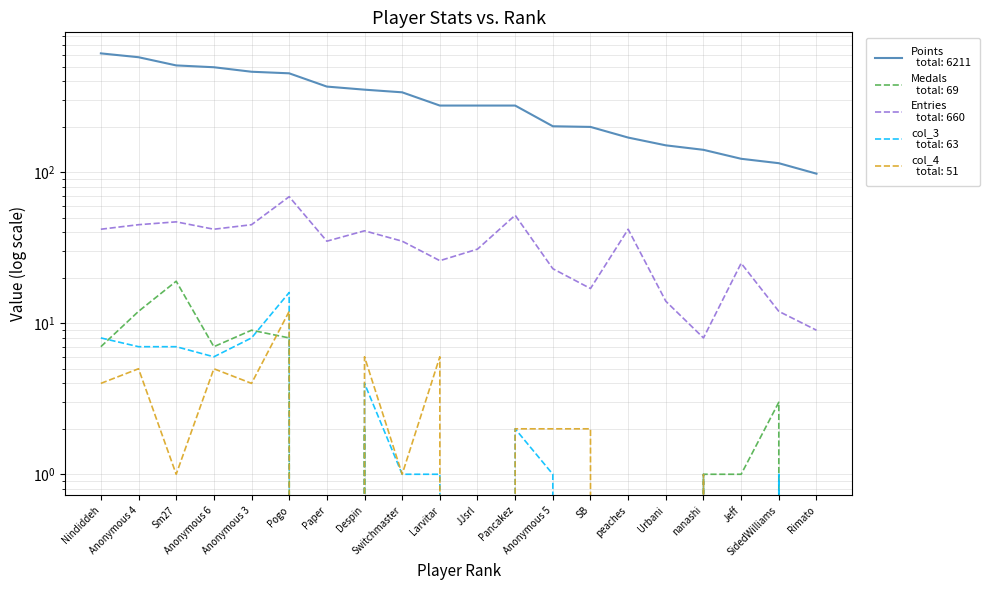

Reading left to right, extract all data points from this chart.

Points: 614	579	511	497	464	453	370	353	339	277	277	277	202	200	170	151	141	123	115	98
Medals: 7	12	19	7	9	8	0	2	0	0	0	0	0	0	0	0	1	1	3	0
Entries: 42	45	47	42	45	69	35	41	35	26	31	52	23	17	42	14	8	25	12	9
col_3: 8	7	7	6	8	16	0	4	1	1	0	2	1	0	0	0	1	0	1	0
col_4: 4	5	1	5	4	12	0	6	1	6	0	2	2	2	0	0	1	0	0	0